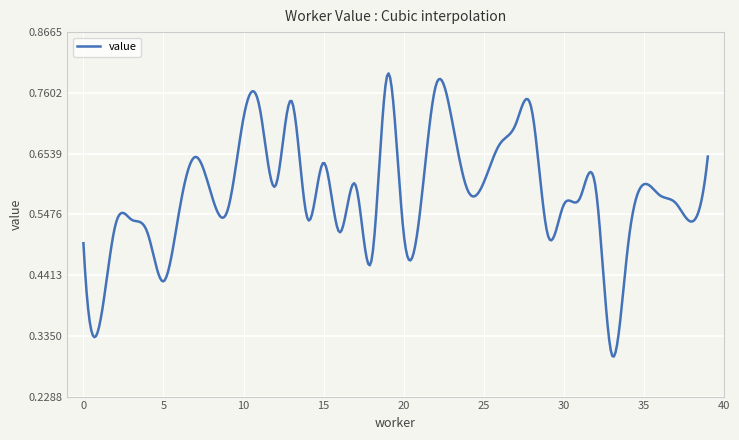

Does the chart display data point markers on the line(s)?

No